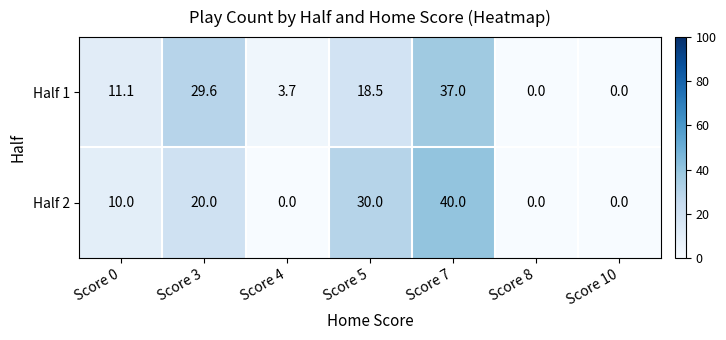

What is the average value of the Half 2 series?

14.3